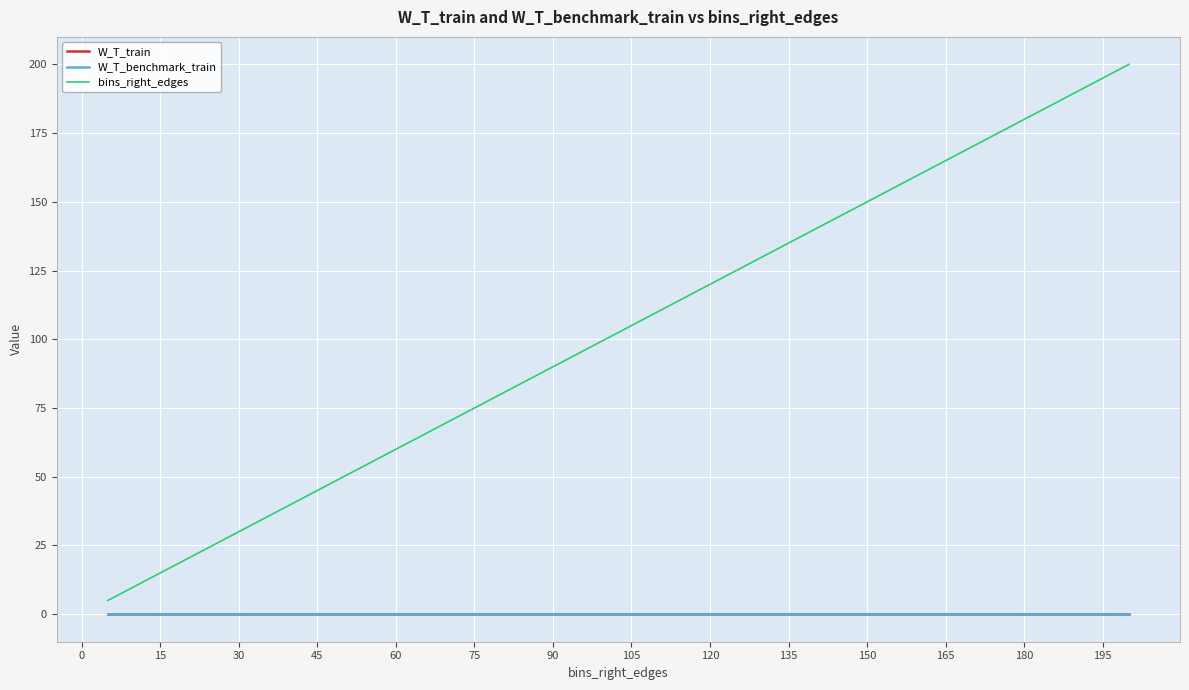

Is this an area chart (filled region under the line)?

No